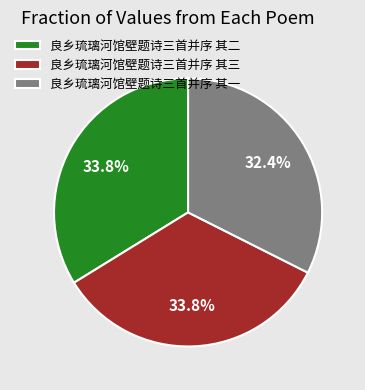

Is 良乡琉璃河馆壁题诗三首并序 其三 the majority of the pie?

No